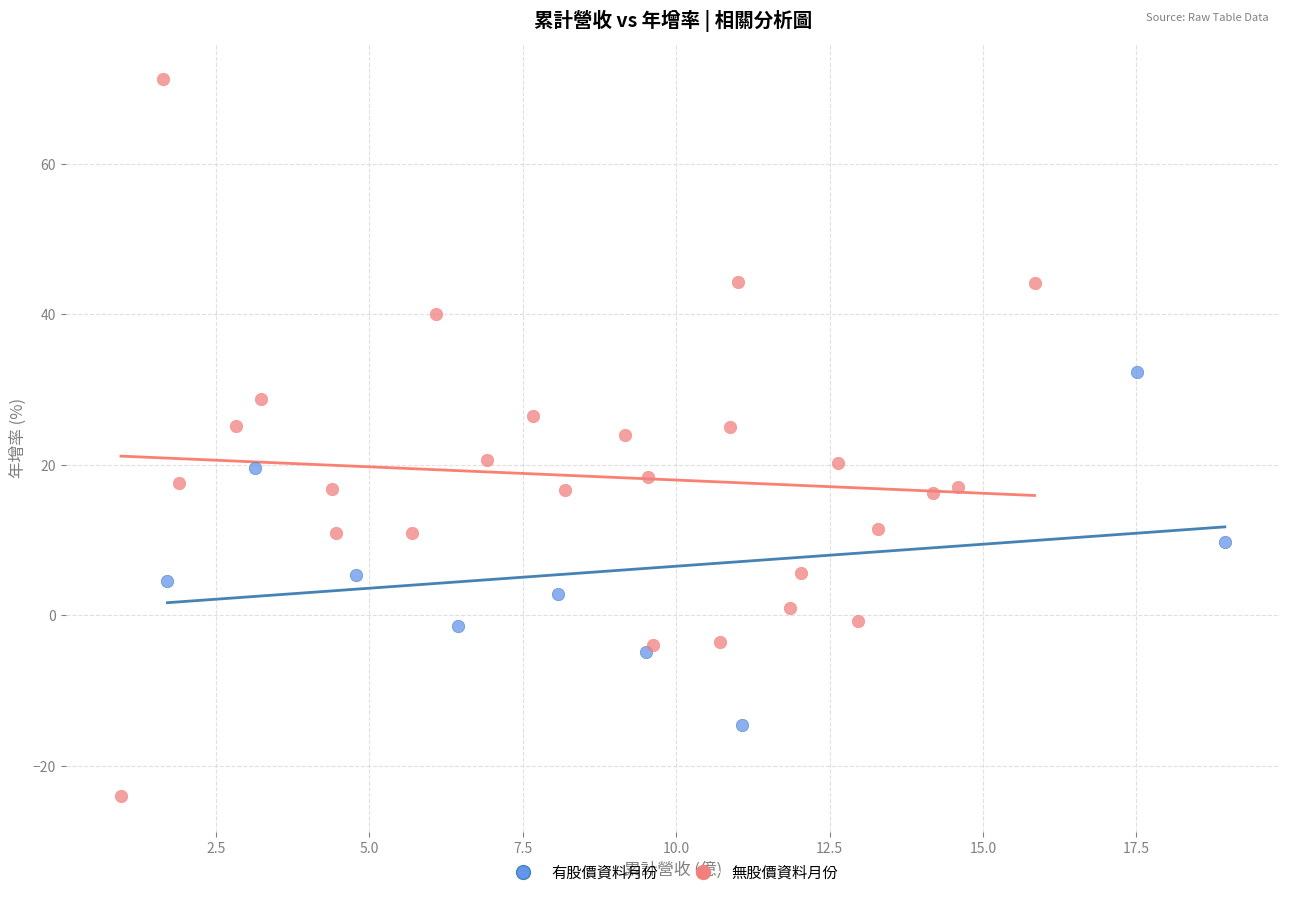

Which series has the widest spread of Y values?

無股價資料月份